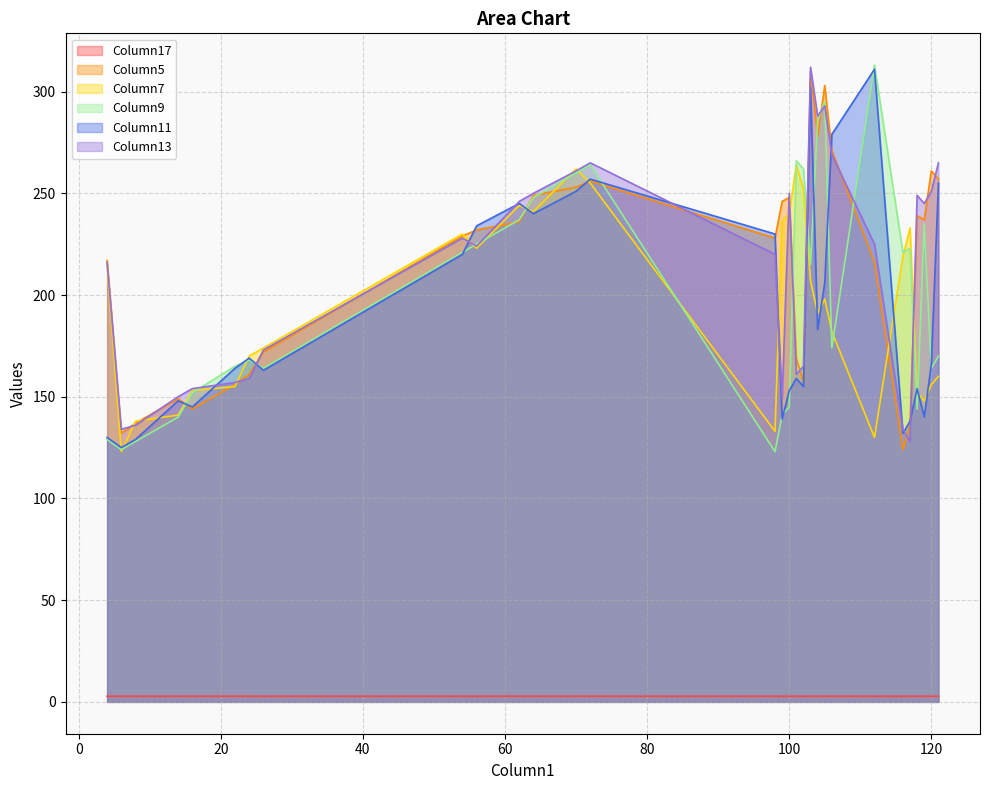

The value of Column11 at 117 is 138.0. True or false?

True